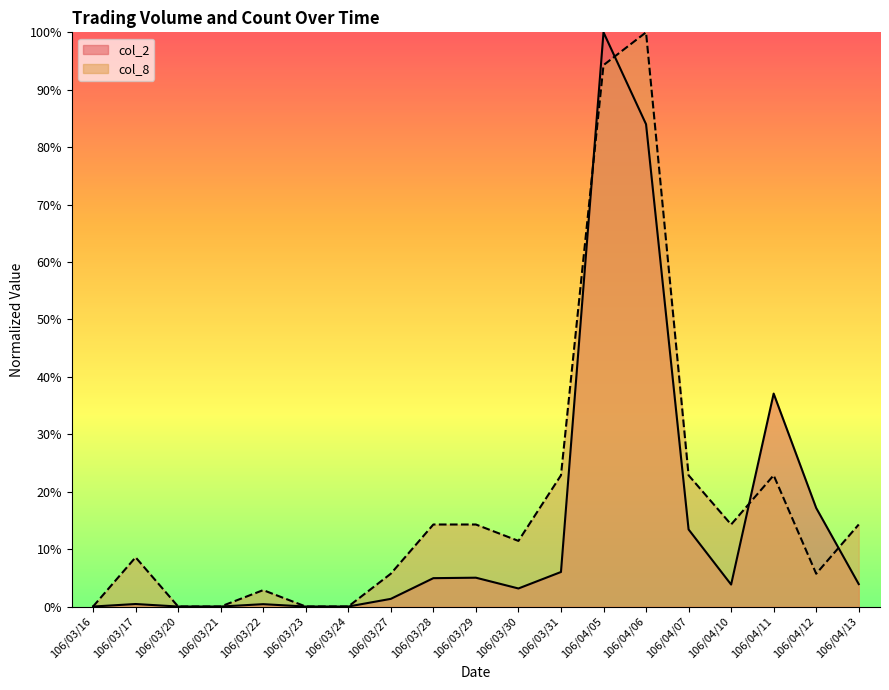

Reading right to left, extract all data points from this chart.

col_2: 0.0	0.2	0.4	0.0	0.1	0.8	1.0	0.1	0.0	0.1	0.0	0.0	0.0	0.0	0.0	0.0	0.0	0.0	0.0
col_8: 0.1	0.1	0.2	0.1	0.2	1.0	0.9	0.2	0.1	0.1	0.1	0.1	0.0	0.0	0.0	0.0	0.0	0.1	0.0